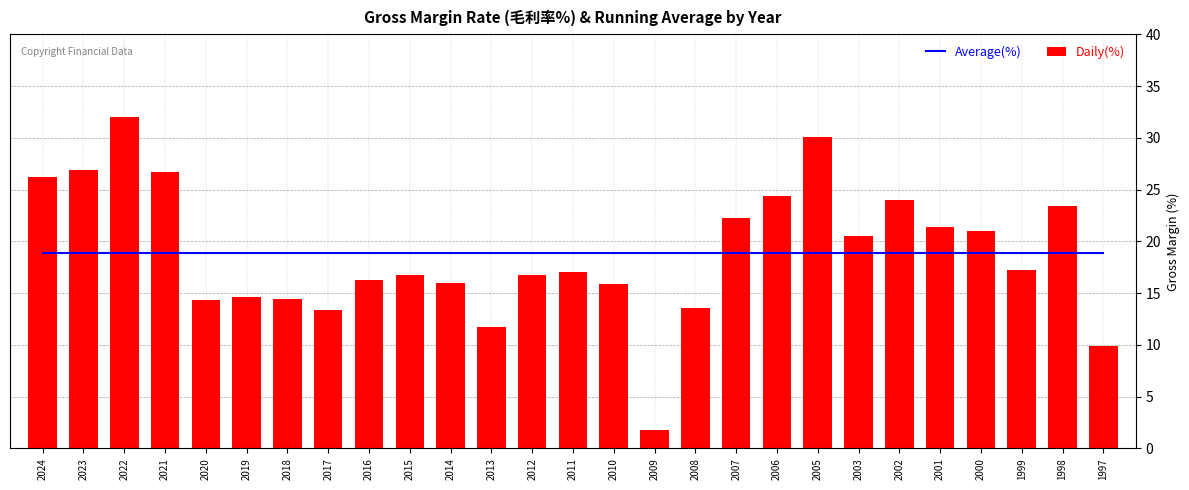

Is the value of Average(%) at 2018 greater than the value of Daily(%) at 2000?

No